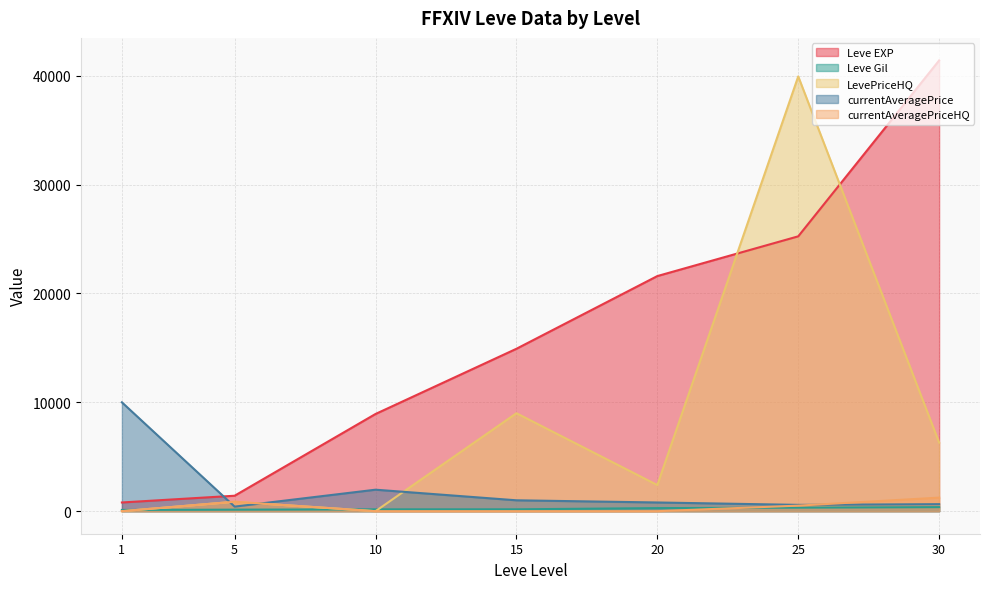

True or false: Leve Gil and LevePriceHQ cross at least once.

True